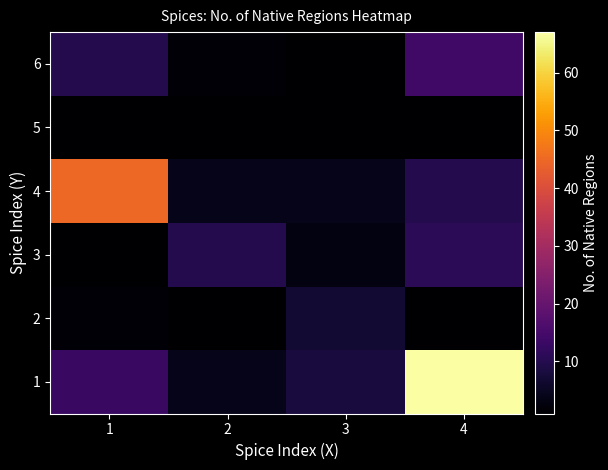

Rank the series at 3 from highest to lowest value.

1, 2, 4, 3, 5, 6